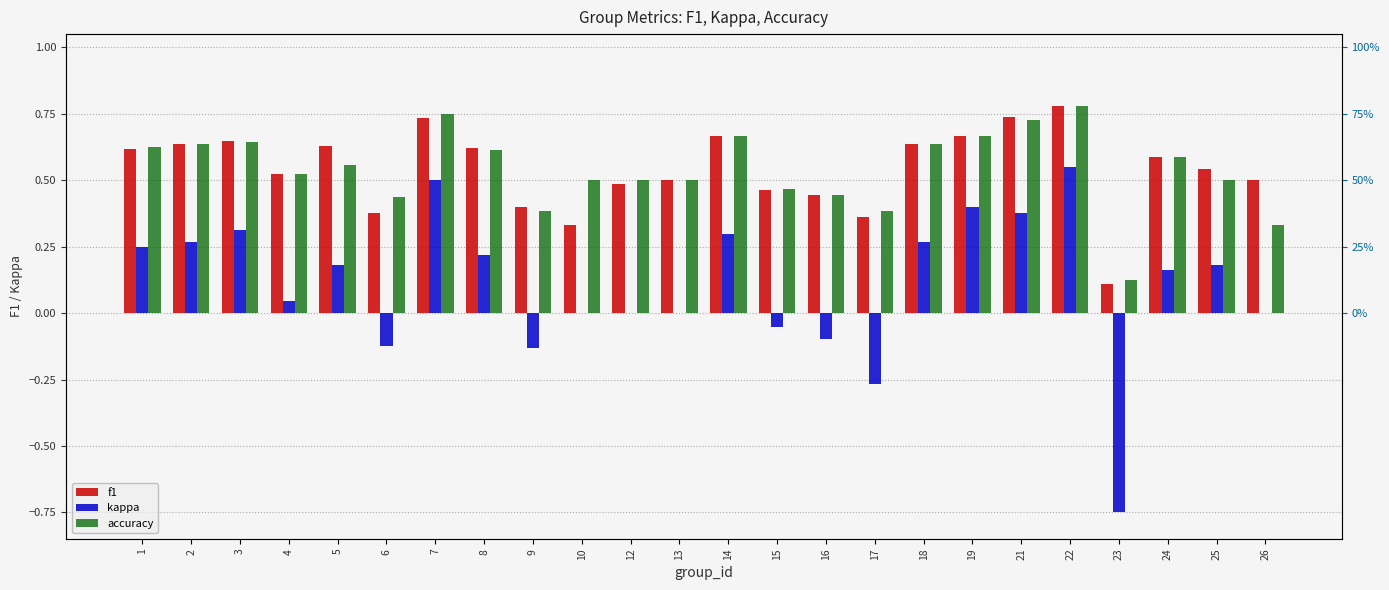

What is the minimum value shown in the chart?

-0.8